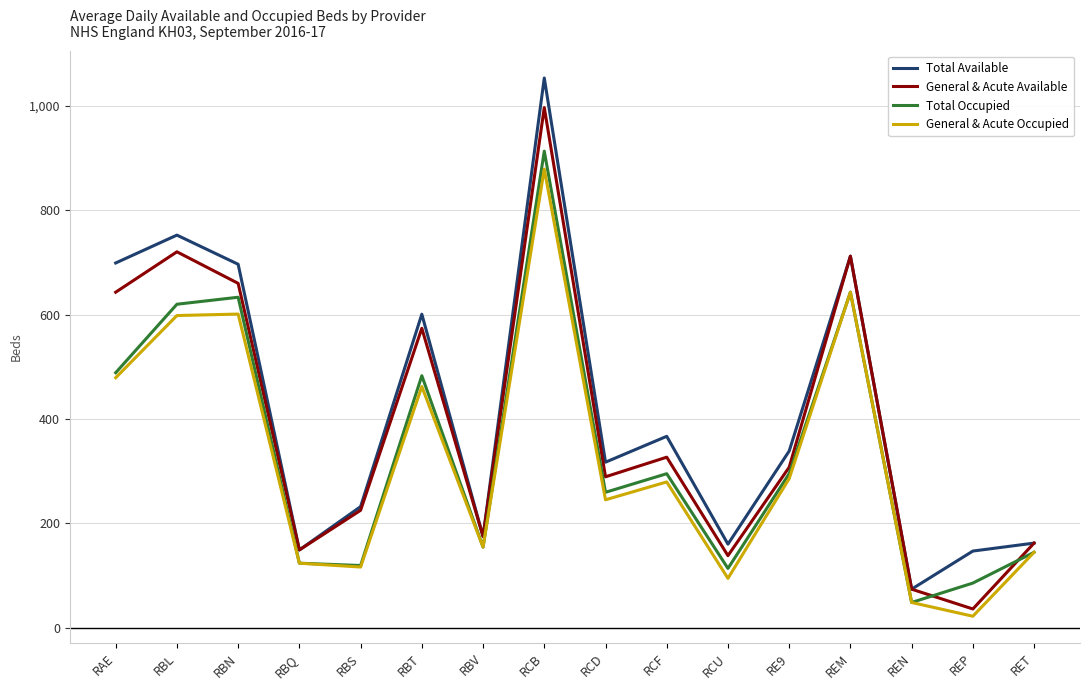

Between RBN and RCU, which series saw the biggest shift?

Total Available